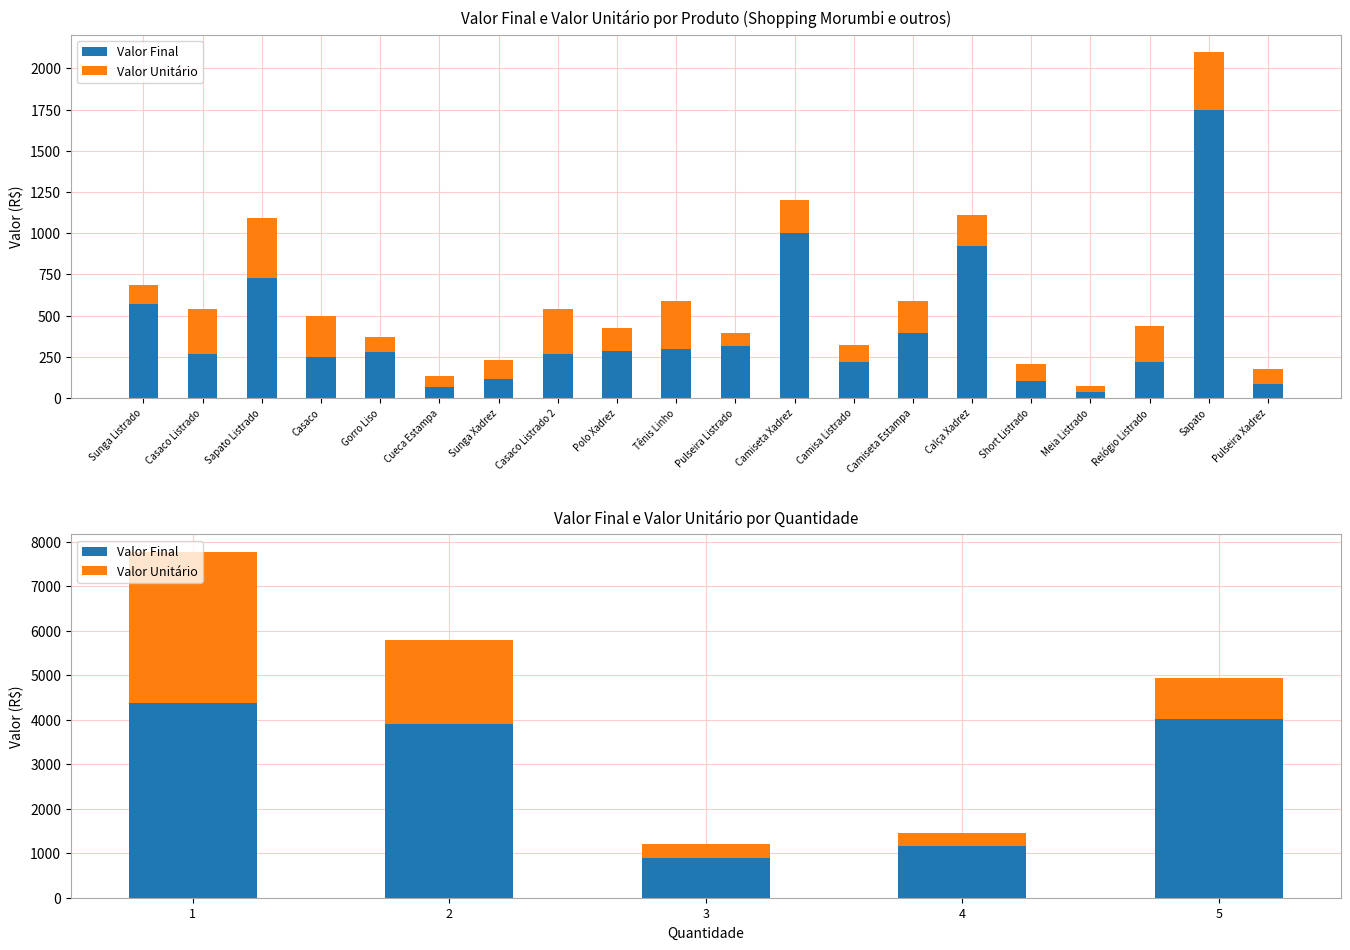

At how many categories does at least one series exceed 3506?

3